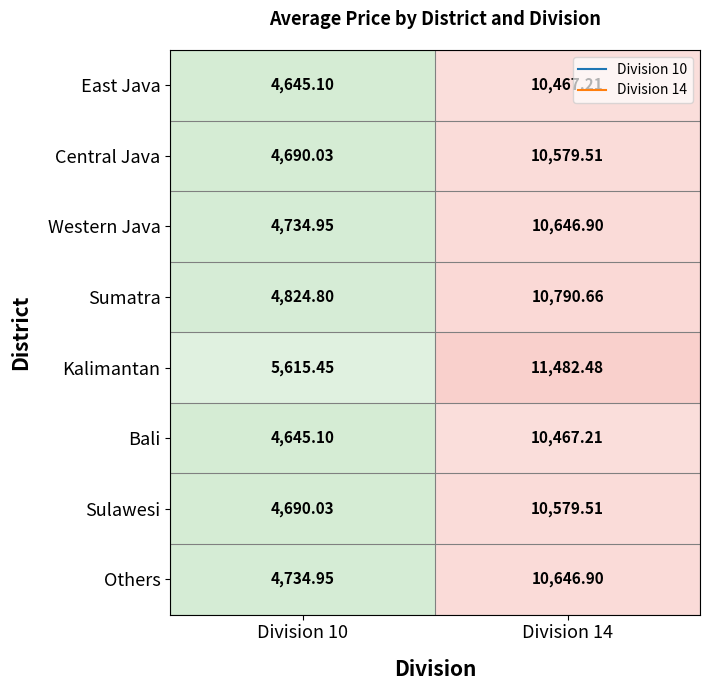

Which series has the largest total across all categories?

Kalimantan